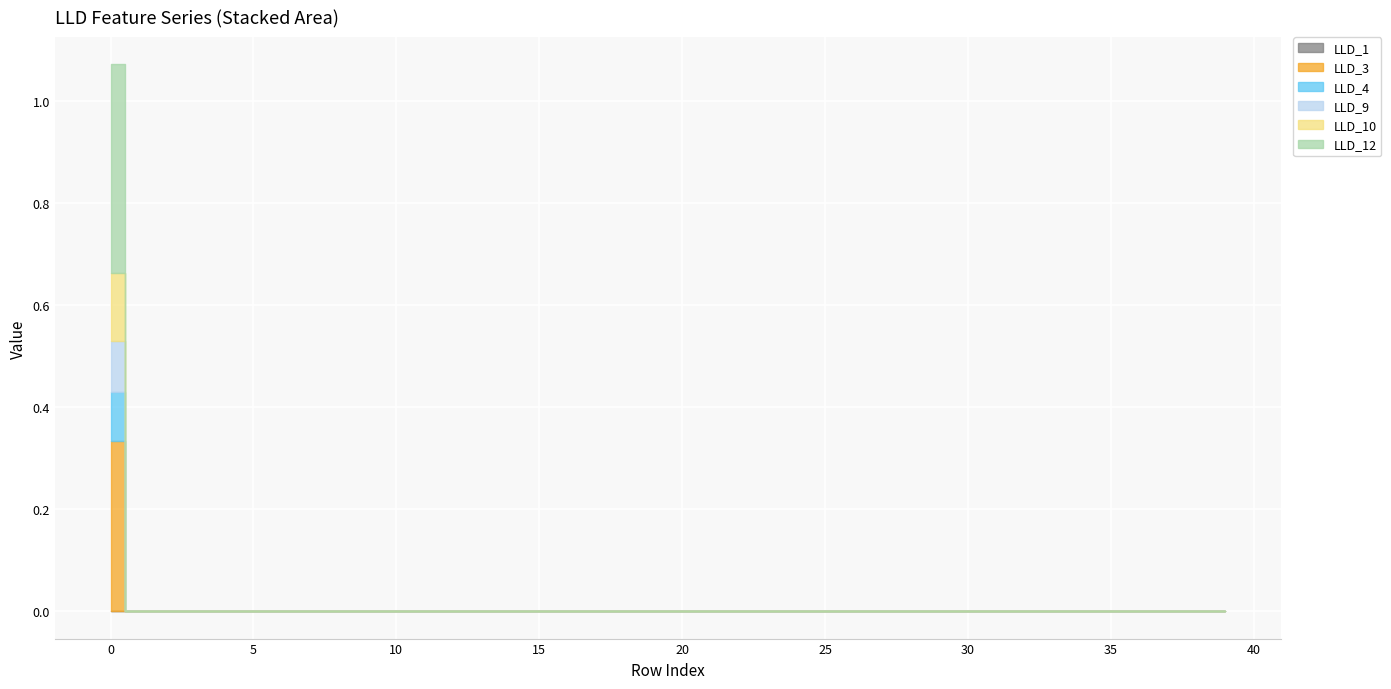

How many lines are shown in the chart?

6